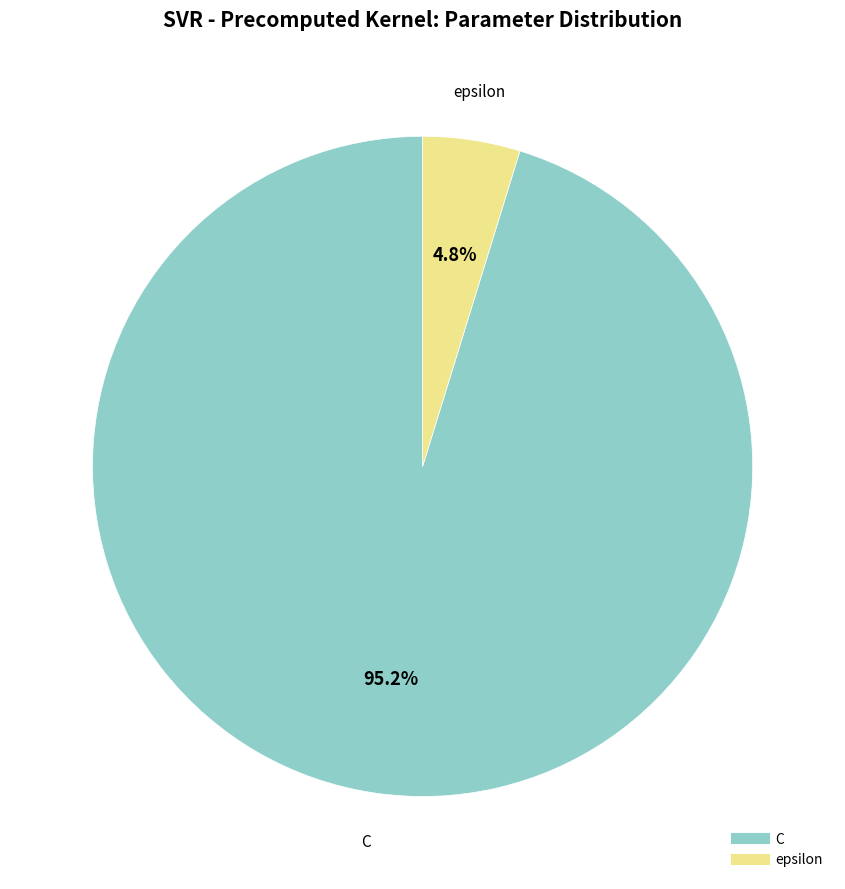

To the nearest percent, what is the average slice percentage?

50%